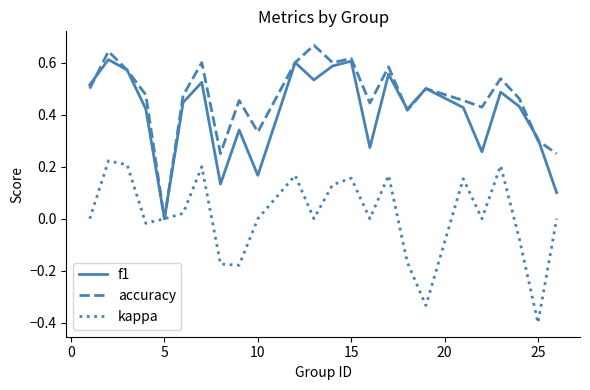

What is the minimum value shown in the chart?

-0.4